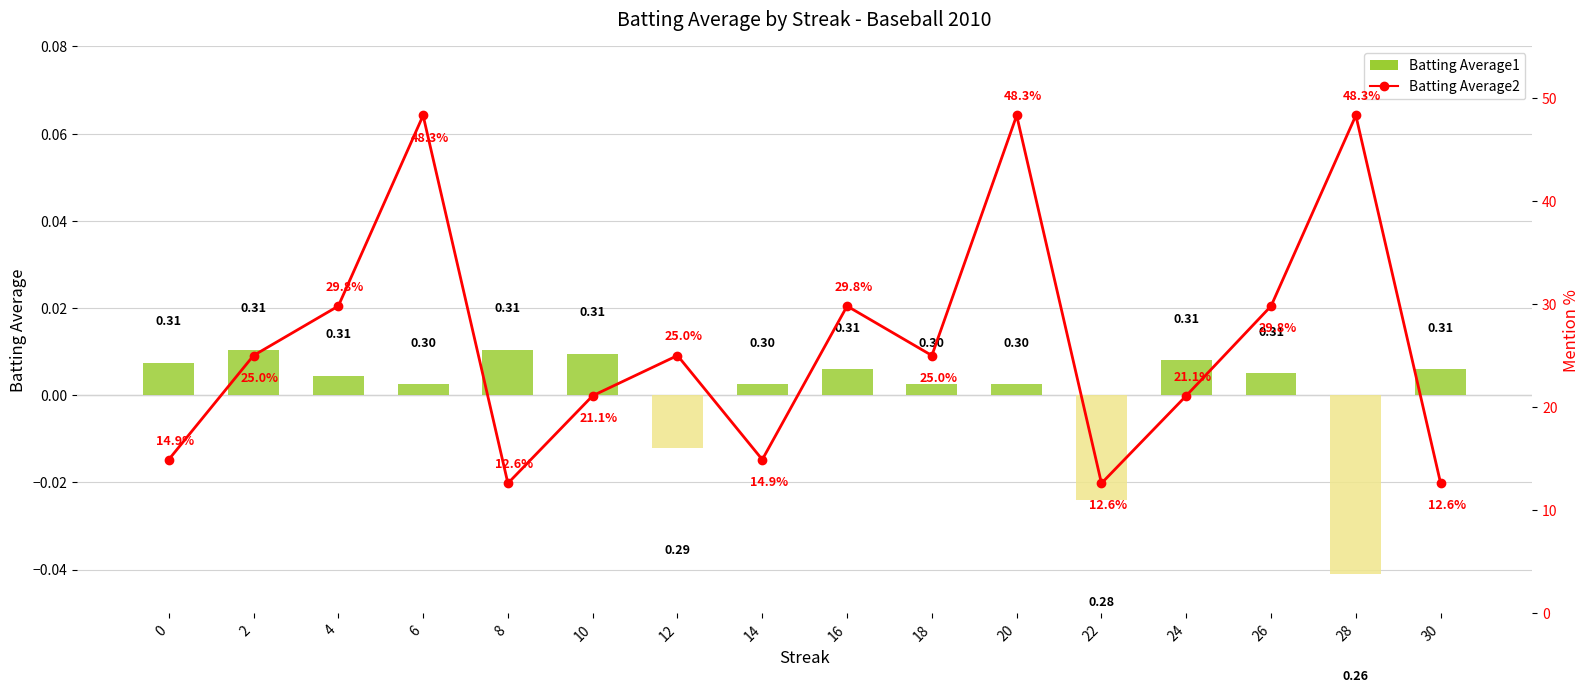

Rank the categories by Batting Average1 value from highest to lowest.

2, 8, 10, 24, 0, 16, 30, 26, 4, 6, 14, 18, 20, 12, 22, 28